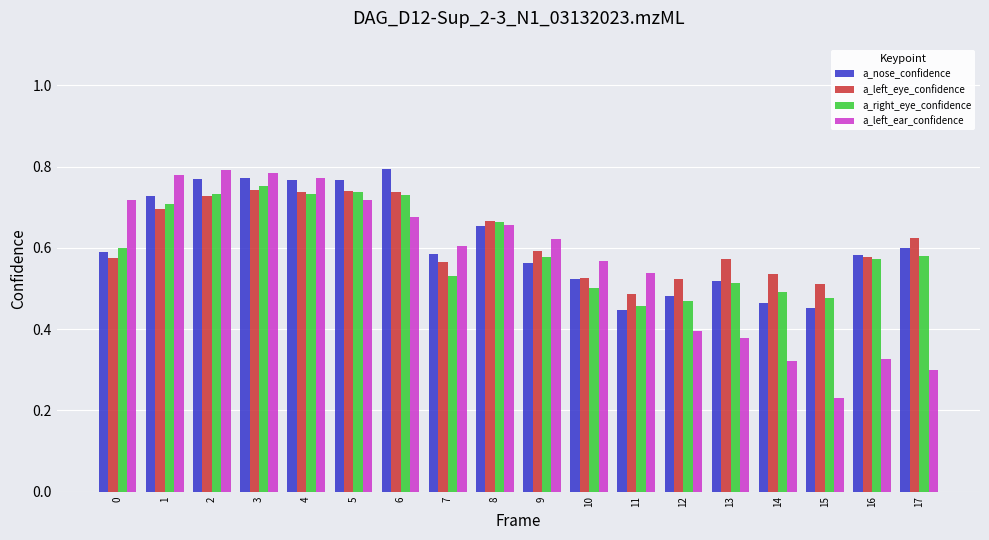

Count the a_nose_confidence values in the range 0 to 1.

18